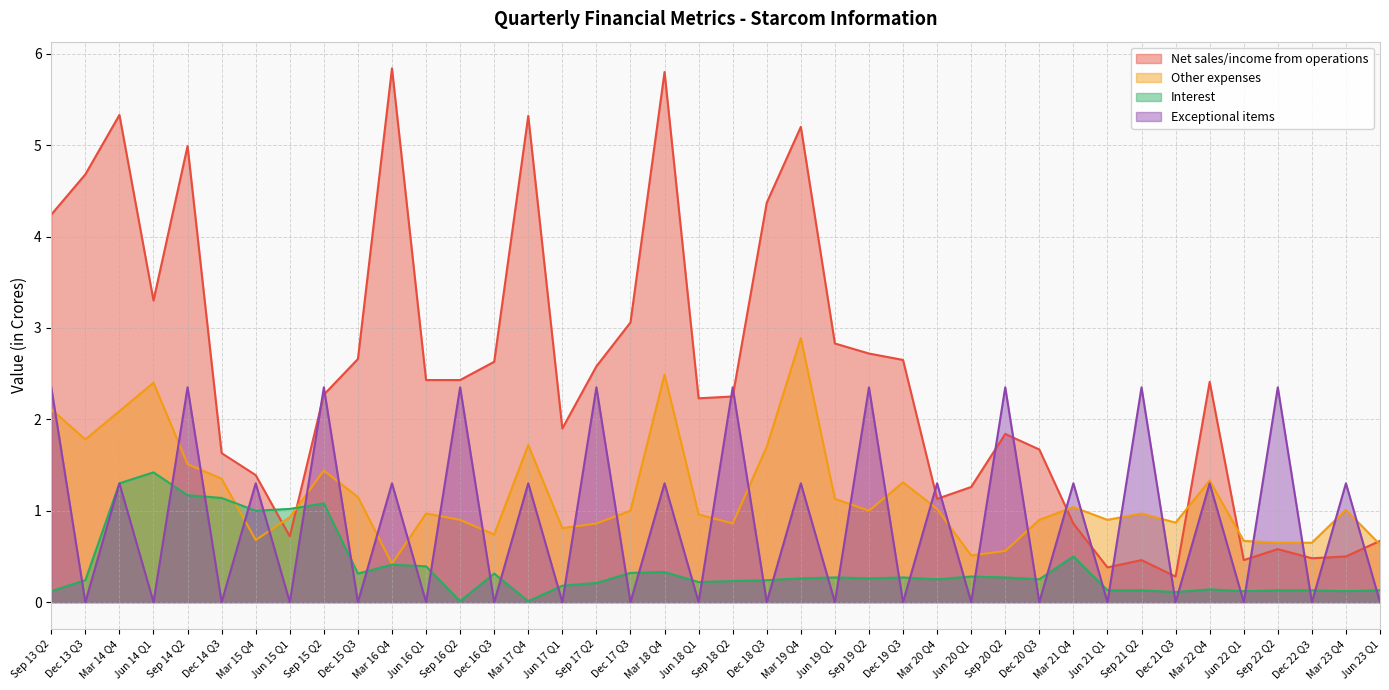

Which series changed the most between Jun 18 Q1 and Mar 19 Q4?

Net sales/income from operations